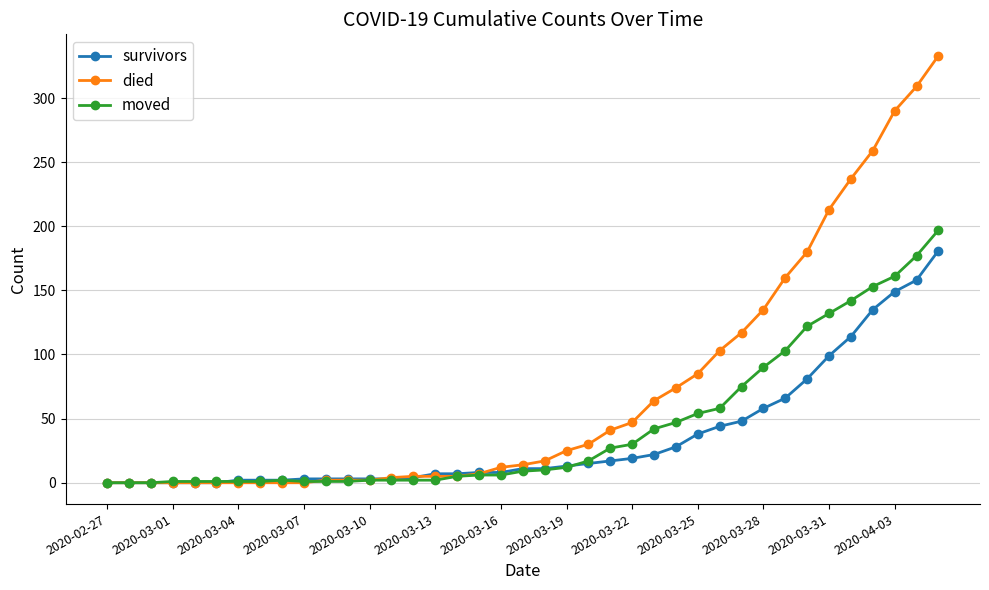

Which series has the largest total across all categories?

died